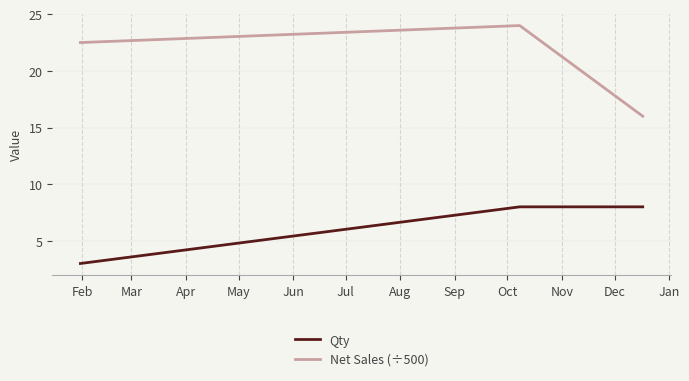

What is the average value of the Net Sales (÷500) series?

20.8